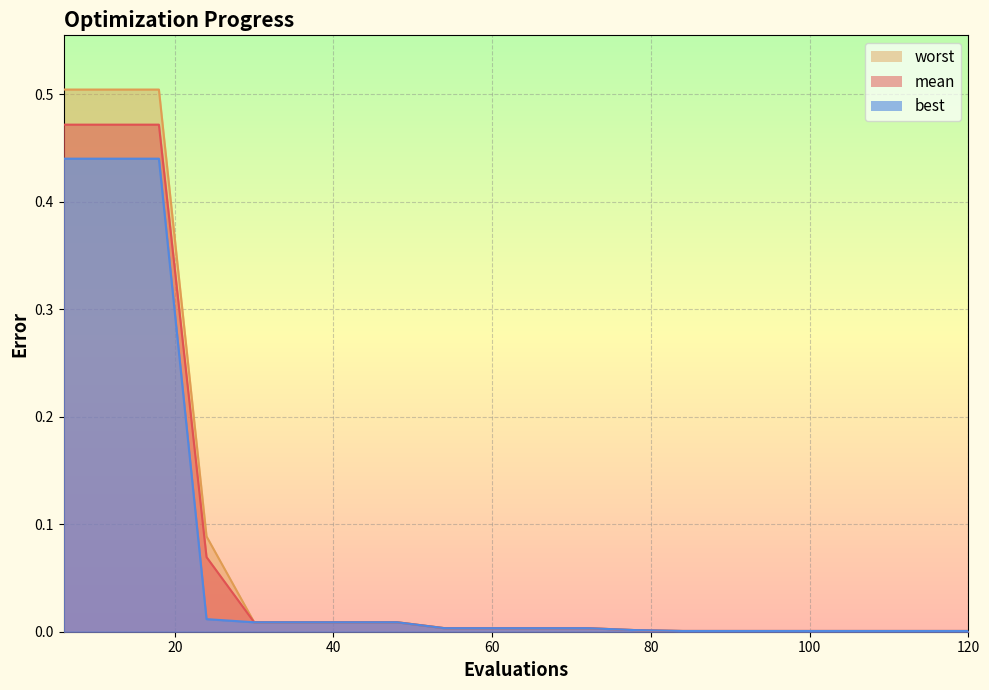

Between 54 and 96, which is larger?

54